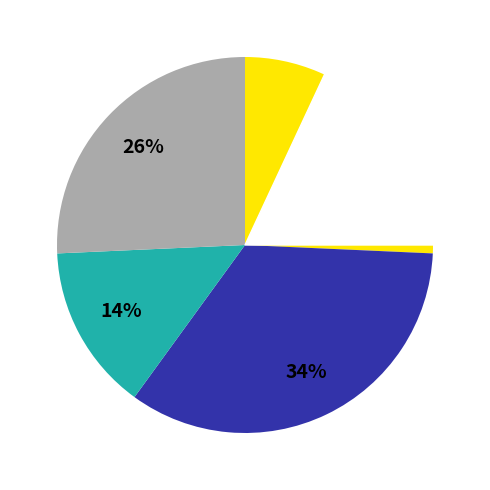

Count the number of slices in the pie.

4